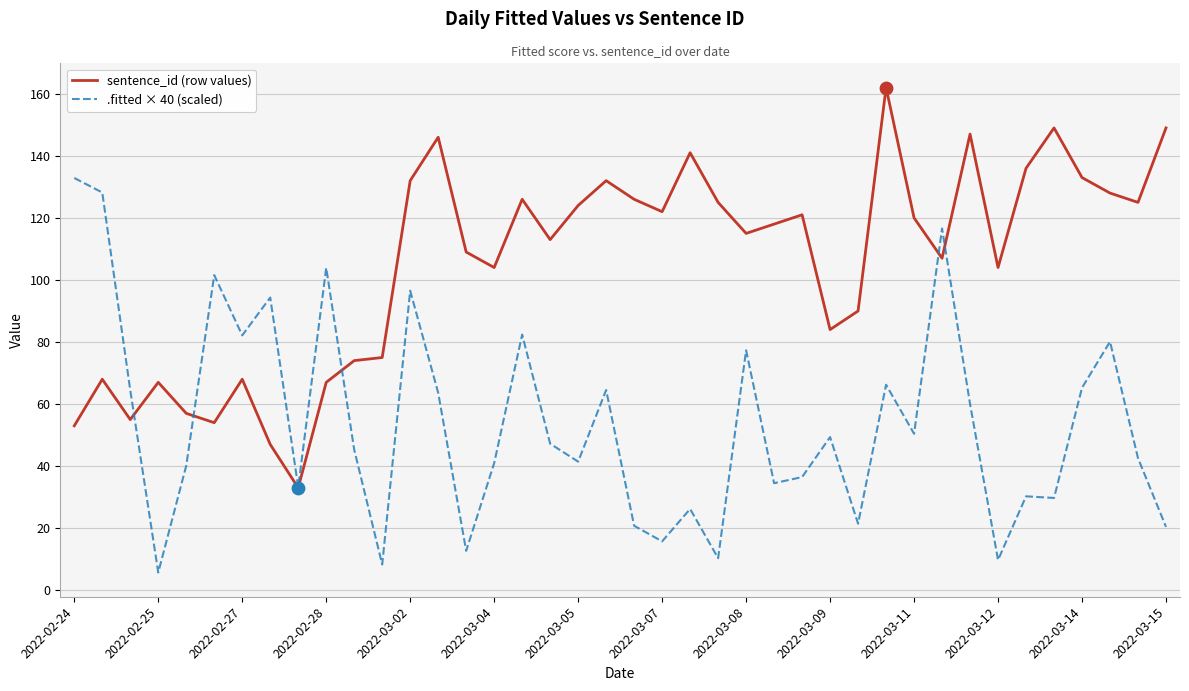

Which series has the largest total across all categories?

sentence_id (row values)